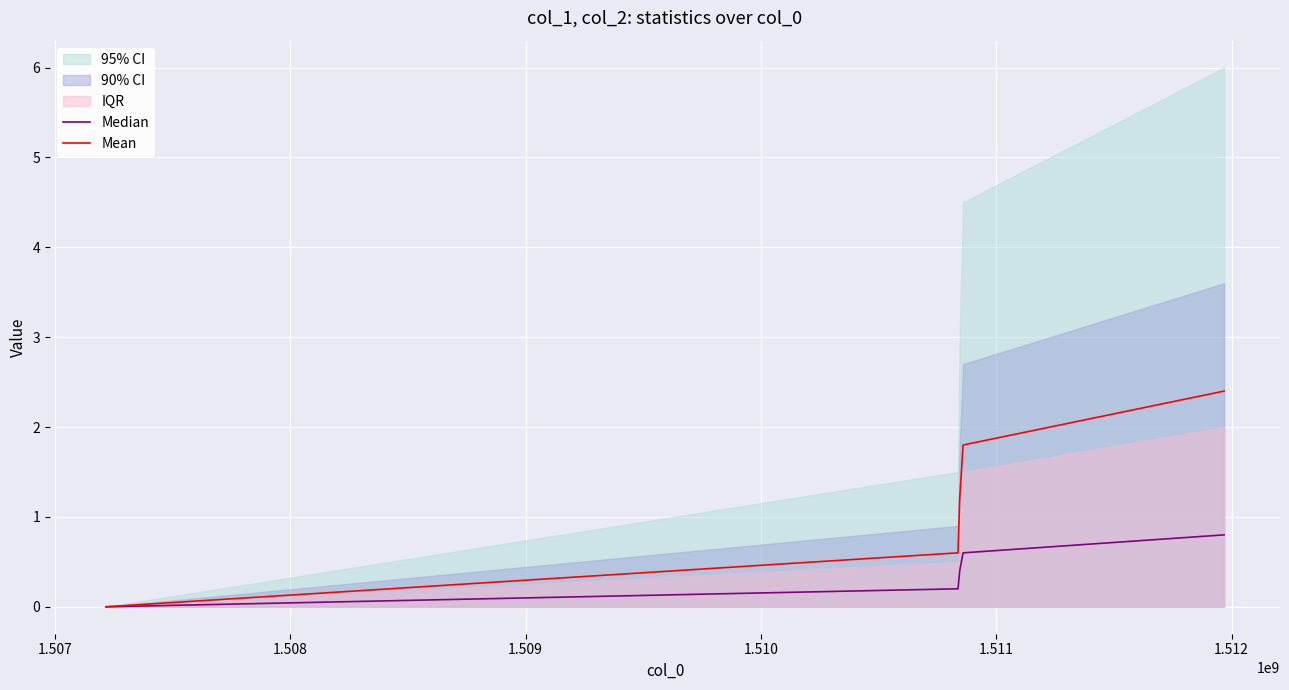

Does the chart display data point markers on the line(s)?

No